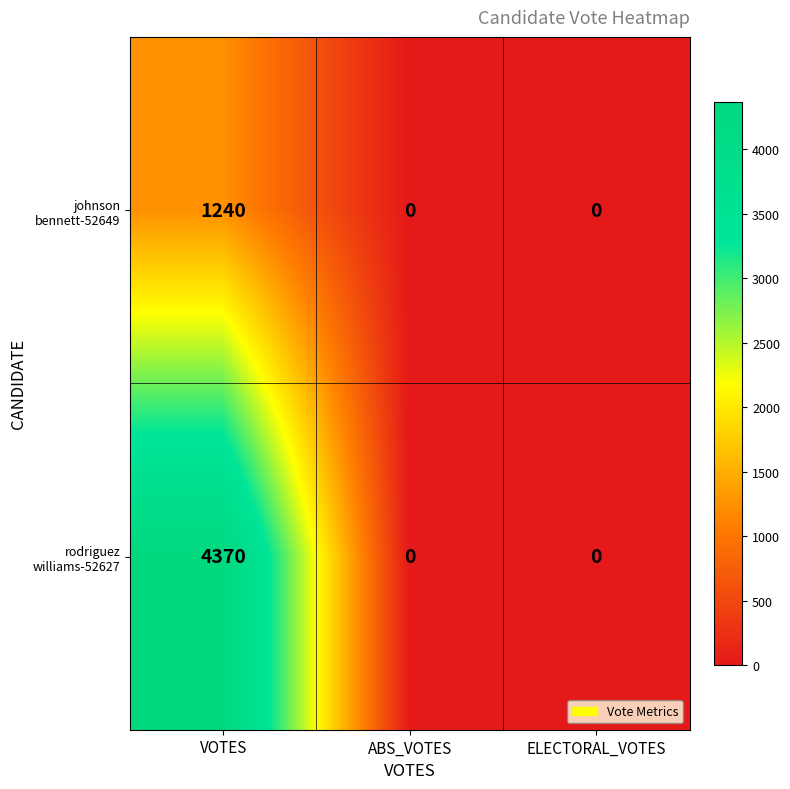

Count the number of categories in the chart.

3